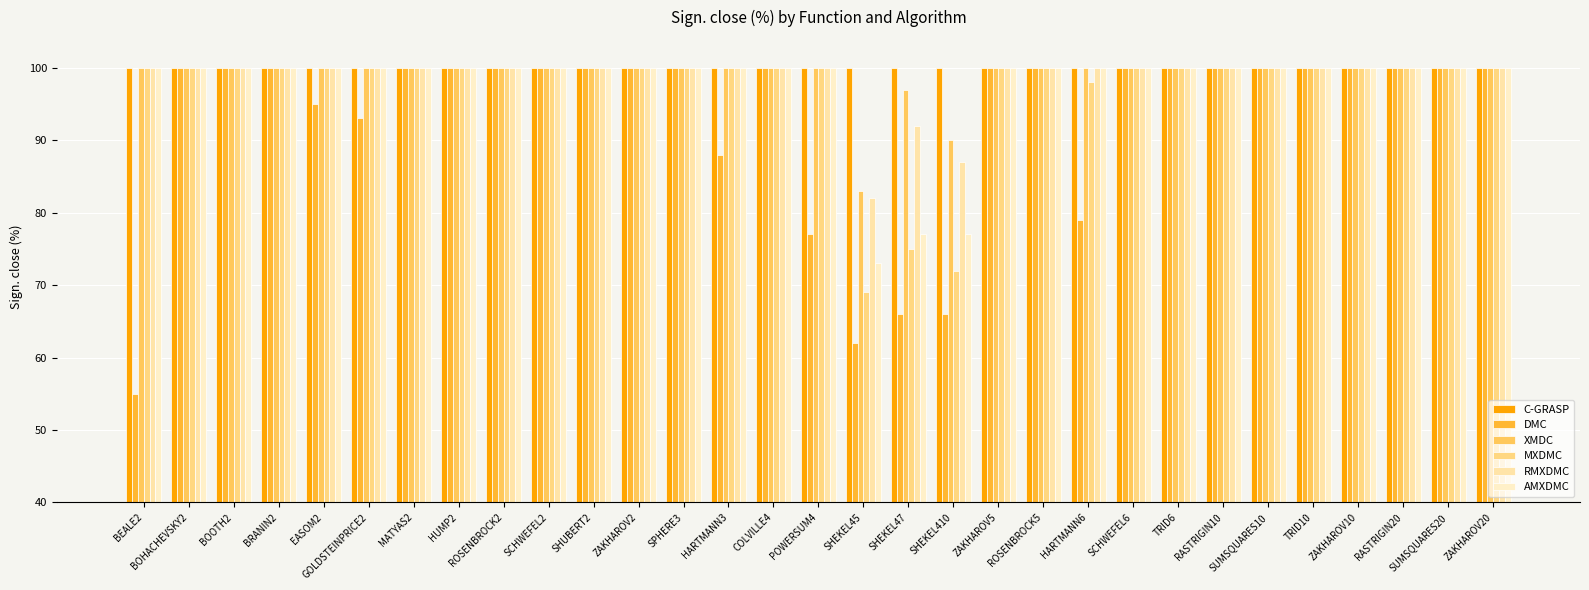

Reading left to right, extract all data points from this chart.

C-GRASP: BEALE2=100	BOHACHEVSKY2=100	BOOTH2=100	BRANIN2=100	EASOM2=100	GOLDSTEINPRICE2=100	MATYAS2=100	HUMP2=100	ROSENBROCK2=100	SCHWEFEL2=100	SHUBERT2=100	ZAKHAROV2=100	SPHERE3=100	HARTMANN3=100	COLVILLE4=100	POWERSUM4=100	SHEKEL45=100	SHEKEL47=100	SHEKEL410=100	ZAKHAROV5=100	ROSENBROCK5=100	HARTMANN6=100	SCHWEFEL6=100	TRID6=100	RASTRIGIN10=100	SUMSQUARES10=100	TRID10=100	ZAKHAROV10=100	RASTRIGIN20=100	SUMSQUARES20=100	ZAKHAROV20=100
DMC: BEALE2=55	BOHACHEVSKY2=100	BOOTH2=100	BRANIN2=100	EASOM2=95	GOLDSTEINPRICE2=93	MATYAS2=100	HUMP2=100	ROSENBROCK2=100	SCHWEFEL2=100	SHUBERT2=100	ZAKHAROV2=100	SPHERE3=100	HARTMANN3=88	COLVILLE4=100	POWERSUM4=77	SHEKEL45=62	SHEKEL47=66	SHEKEL410=66	ZAKHAROV5=100	ROSENBROCK5=100	HARTMANN6=79	SCHWEFEL6=100	TRID6=100	RASTRIGIN10=100	SUMSQUARES10=100	TRID10=100	ZAKHAROV10=100	RASTRIGIN20=100	SUMSQUARES20=100	ZAKHAROV20=100
XMDC: BEALE2=100	BOHACHEVSKY2=100	BOOTH2=100	BRANIN2=100	EASOM2=100	GOLDSTEINPRICE2=100	MATYAS2=100	HUMP2=100	ROSENBROCK2=100	SCHWEFEL2=100	SHUBERT2=100	ZAKHAROV2=100	SPHERE3=100	HARTMANN3=100	COLVILLE4=100	POWERSUM4=100	SHEKEL45=83	SHEKEL47=97	SHEKEL410=90	ZAKHAROV5=100	ROSENBROCK5=100	HARTMANN6=100	SCHWEFEL6=100	TRID6=100	RASTRIGIN10=100	SUMSQUARES10=100	TRID10=100	ZAKHAROV10=100	RASTRIGIN20=100	SUMSQUARES20=100	ZAKHAROV20=100
MXDMC: BEALE2=100	BOHACHEVSKY2=100	BOOTH2=100	BRANIN2=100	EASOM2=100	GOLDSTEINPRICE2=100	MATYAS2=100	HUMP2=100	ROSENBROCK2=100	SCHWEFEL2=100	SHUBERT2=100	ZAKHAROV2=100	SPHERE3=100	HARTMANN3=100	COLVILLE4=100	POWERSUM4=100	SHEKEL45=69	SHEKEL47=75	SHEKEL410=72	ZAKHAROV5=100	ROSENBROCK5=100	HARTMANN6=98	SCHWEFEL6=100	TRID6=100	RASTRIGIN10=100	SUMSQUARES10=100	TRID10=100	ZAKHAROV10=100	RASTRIGIN20=100	SUMSQUARES20=100	ZAKHAROV20=100
RMXDMC: BEALE2=100	BOHACHEVSKY2=100	BOOTH2=100	BRANIN2=100	EASOM2=100	GOLDSTEINPRICE2=100	MATYAS2=100	HUMP2=100	ROSENBROCK2=100	SCHWEFEL2=100	SHUBERT2=100	ZAKHAROV2=100	SPHERE3=100	HARTMANN3=100	COLVILLE4=100	POWERSUM4=100	SHEKEL45=82	SHEKEL47=92	SHEKEL410=87	ZAKHAROV5=100	ROSENBROCK5=100	HARTMANN6=100	SCHWEFEL6=100	TRID6=100	RASTRIGIN10=100	SUMSQUARES10=100	TRID10=100	ZAKHAROV10=100	RASTRIGIN20=100	SUMSQUARES20=100	ZAKHAROV20=100
AMXDMC: BEALE2=100	BOHACHEVSKY2=100	BOOTH2=100	BRANIN2=100	EASOM2=100	GOLDSTEINPRICE2=100	MATYAS2=100	HUMP2=100	ROSENBROCK2=100	SCHWEFEL2=100	SHUBERT2=100	ZAKHAROV2=100	SPHERE3=100	HARTMANN3=100	COLVILLE4=100	POWERSUM4=100	SHEKEL45=73	SHEKEL47=77	SHEKEL410=77	ZAKHAROV5=100	ROSENBROCK5=100	HARTMANN6=100	SCHWEFEL6=100	TRID6=100	RASTRIGIN10=100	SUMSQUARES10=100	TRID10=100	ZAKHAROV10=100	RASTRIGIN20=100	SUMSQUARES20=100	ZAKHAROV20=100